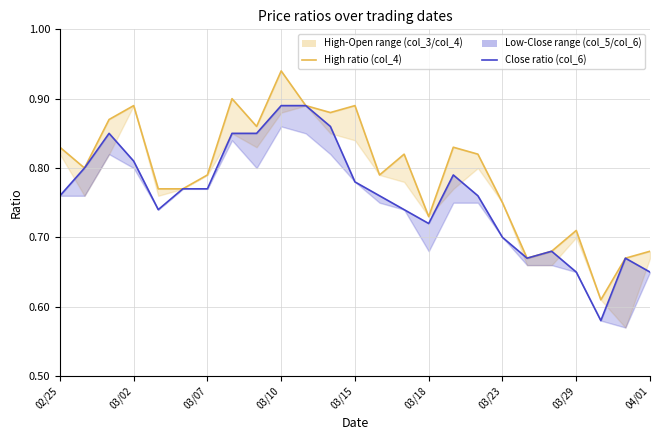

True or false: Close ratio (col_6) has more than 2 points higher than both neighbors.

True